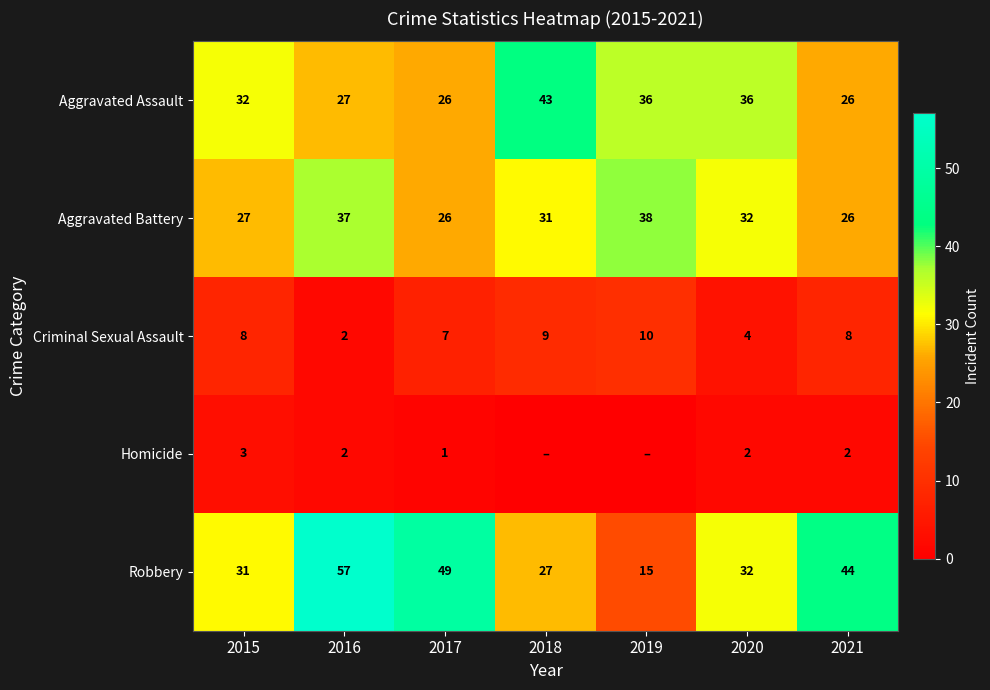

True or false: Aggravated Assault has a value of 36 at 2020.

True